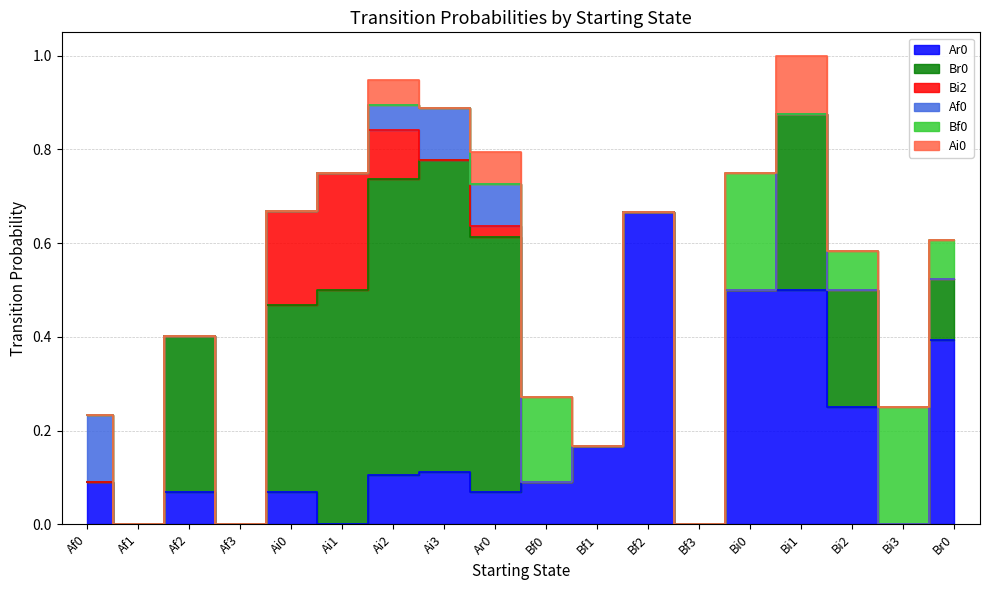

Does the chart display data point markers on the line(s)?

No